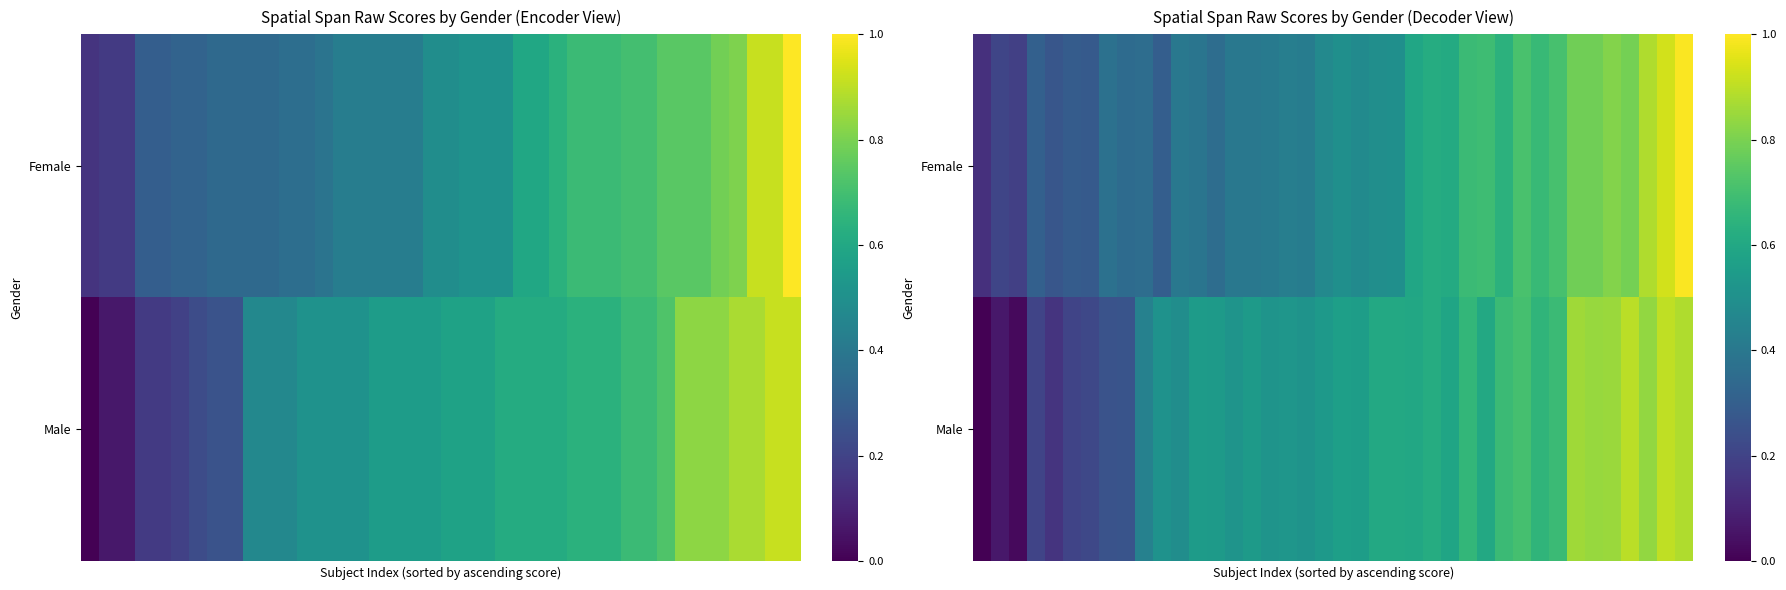

Which has a higher value, 29 or 7?

29